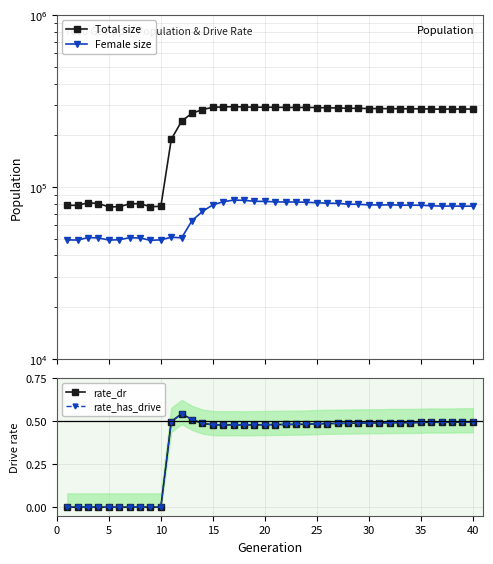

What is the difference between the second highest and minimum values in the Female size series?

34717.0